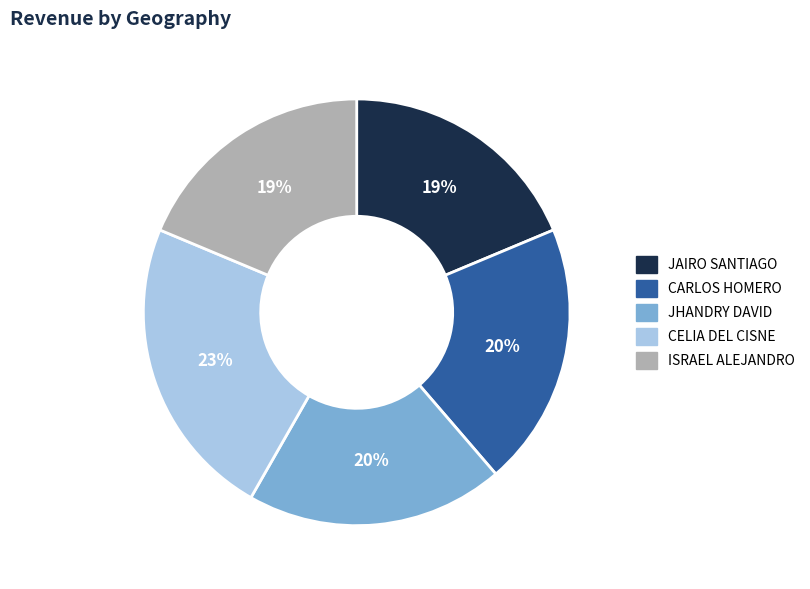

Is it true that ISRAEL ALEJANDRO is 32% of the pie?

False